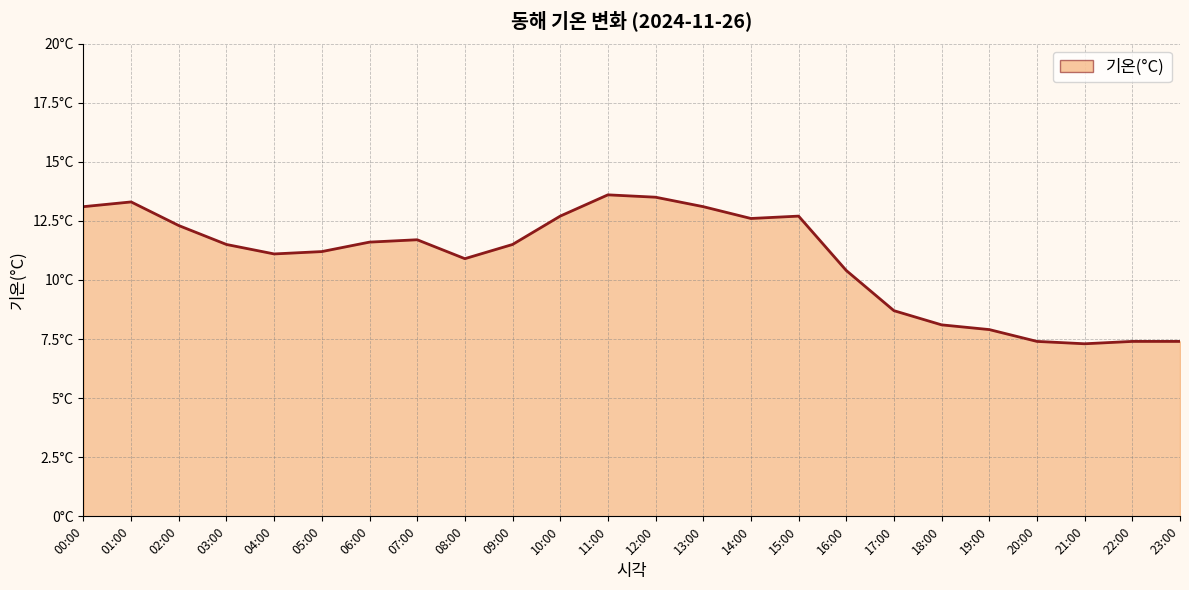

Does the chart have visible grid lines?

Yes